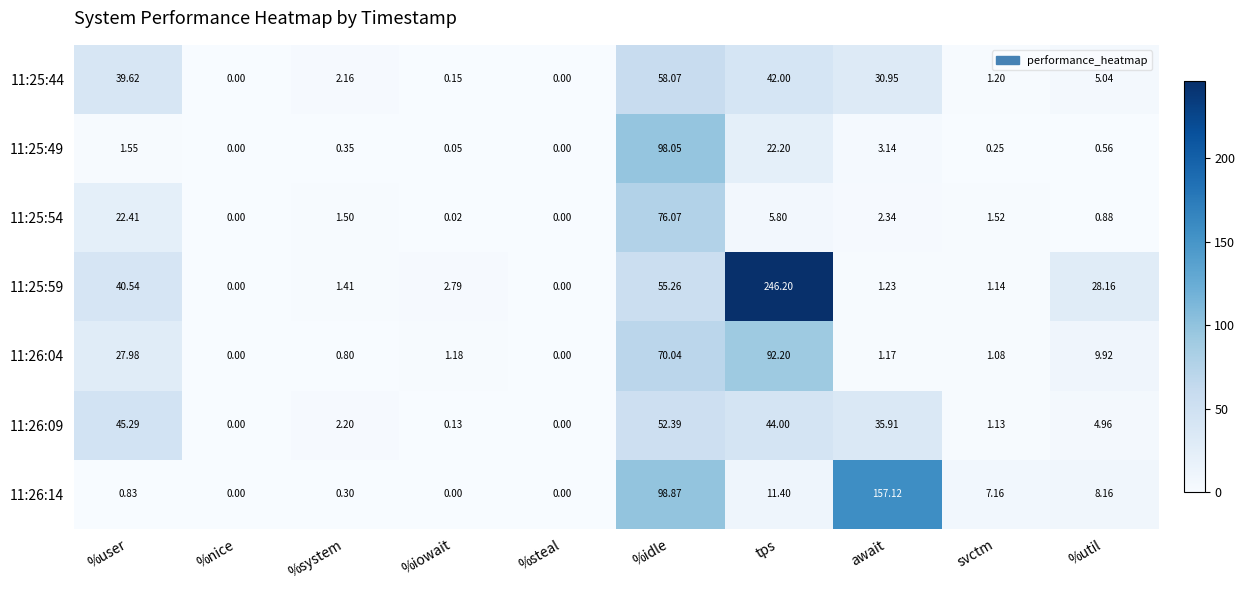

Where is 11:25:44 nearest to the value 29?

await